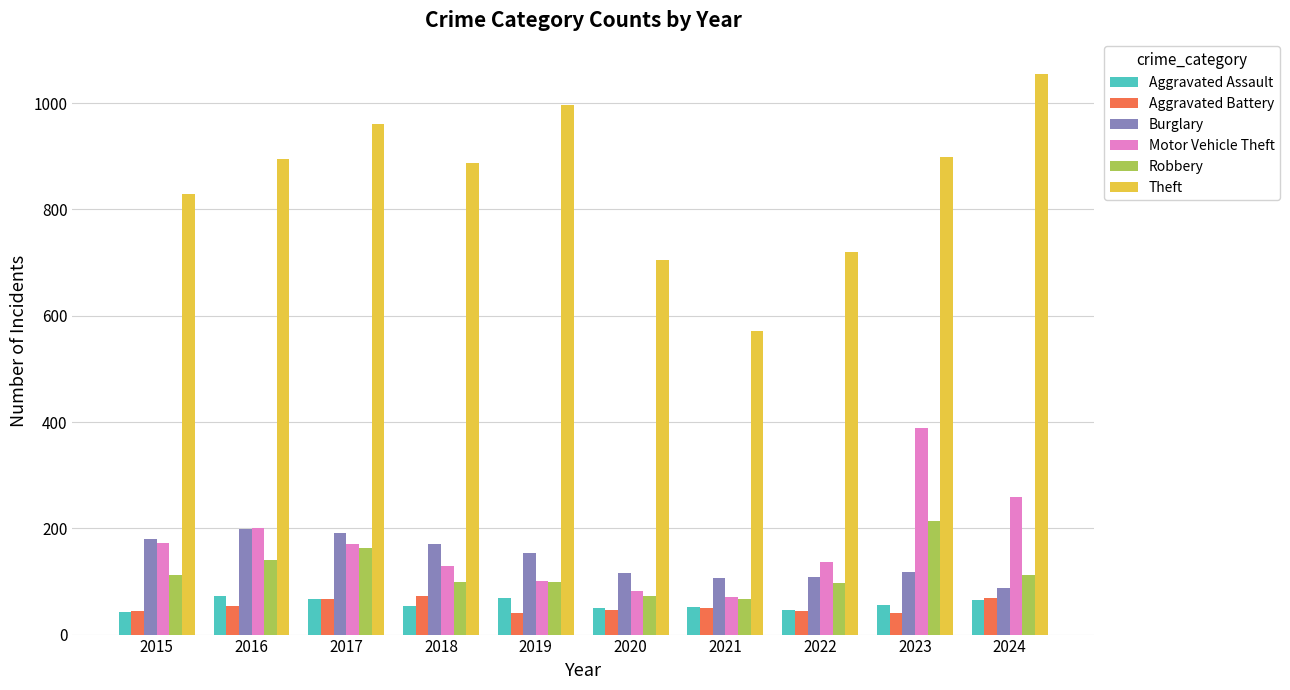

Where does the Motor Vehicle Theft series first go above 171?

2015